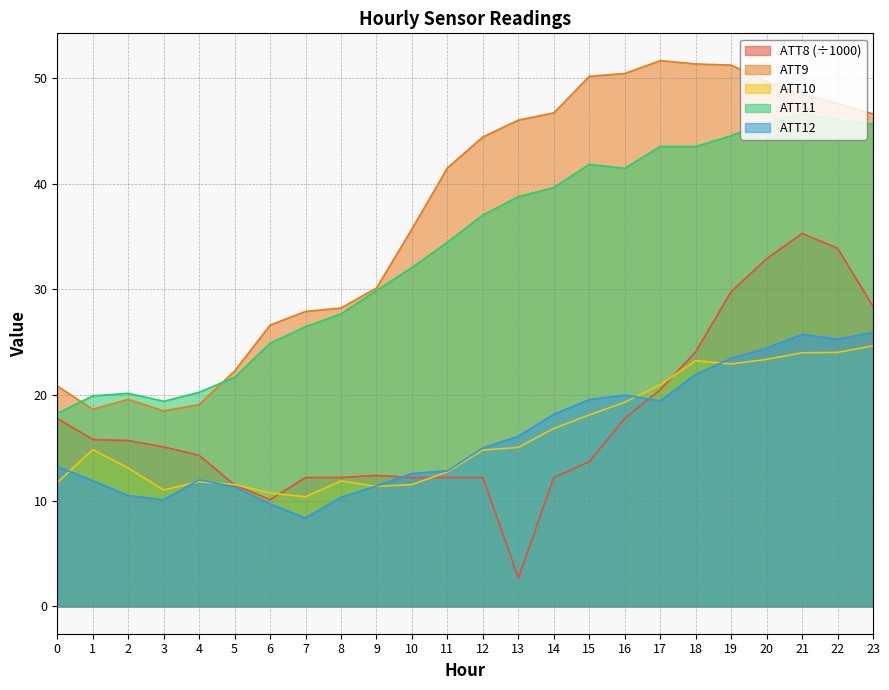

List the series in order of their peak value, lowest first.

ATT10, ATT12, ATT8 (÷1000), ATT11, ATT9